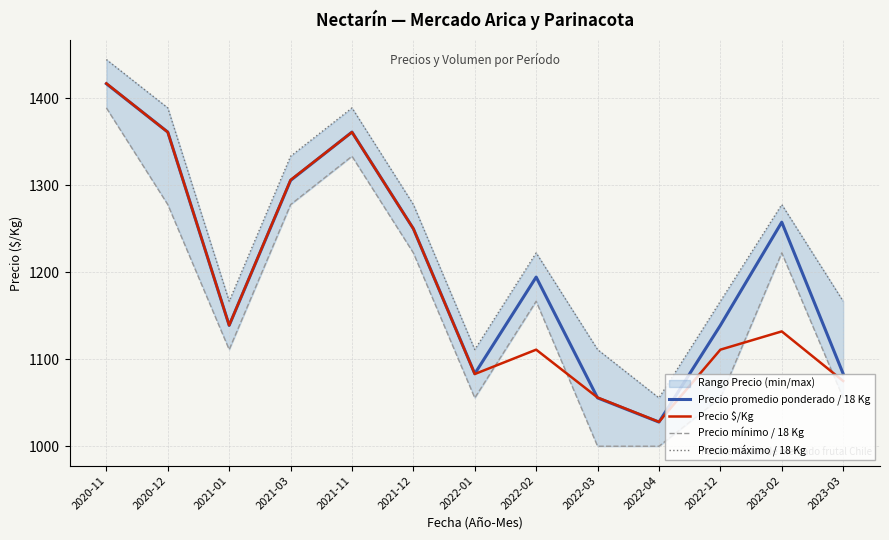

True or false: Precio promedio ponderado / 18 Kg has a value of 1361.1 at 2021-11.

True